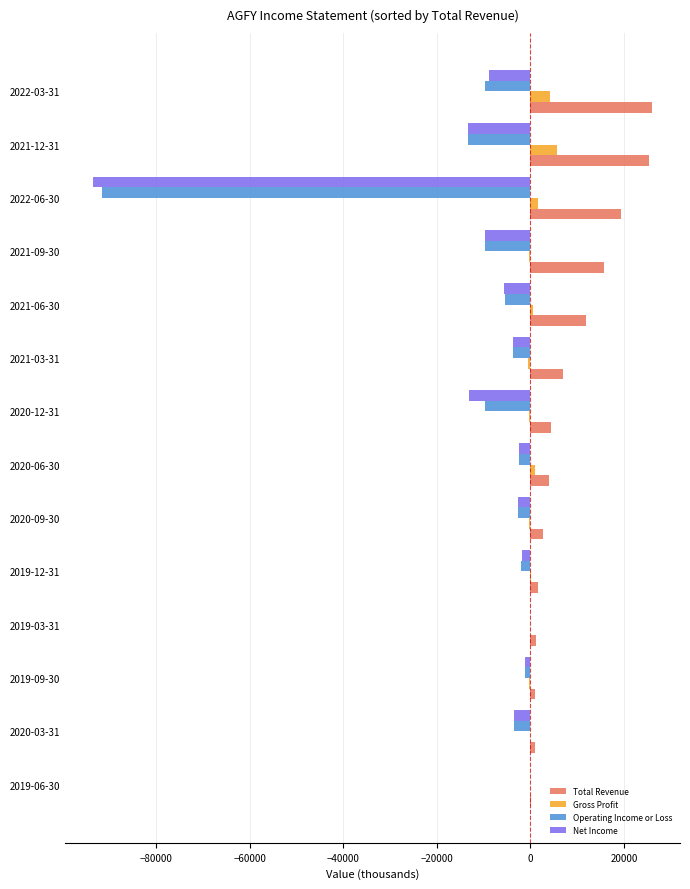

At which label is Operating Income or Loss closest to -45800?

2021-12-31